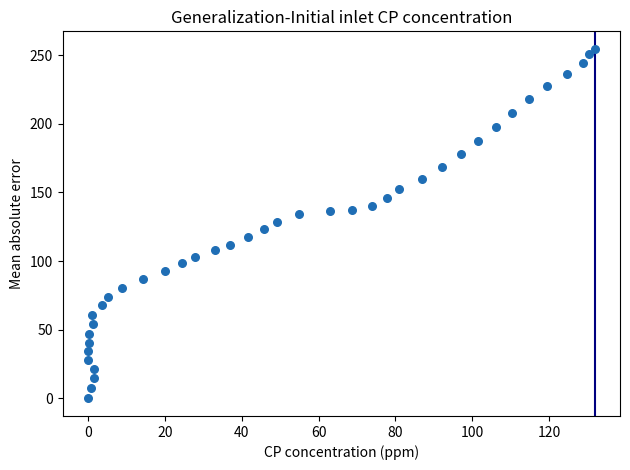

What is the range of X values (max minus min)?

132.0